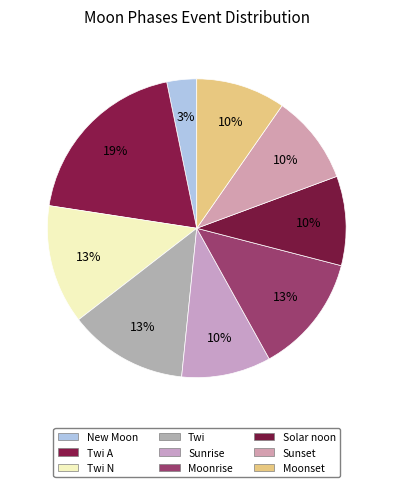

Count the number of slices in the pie.

9